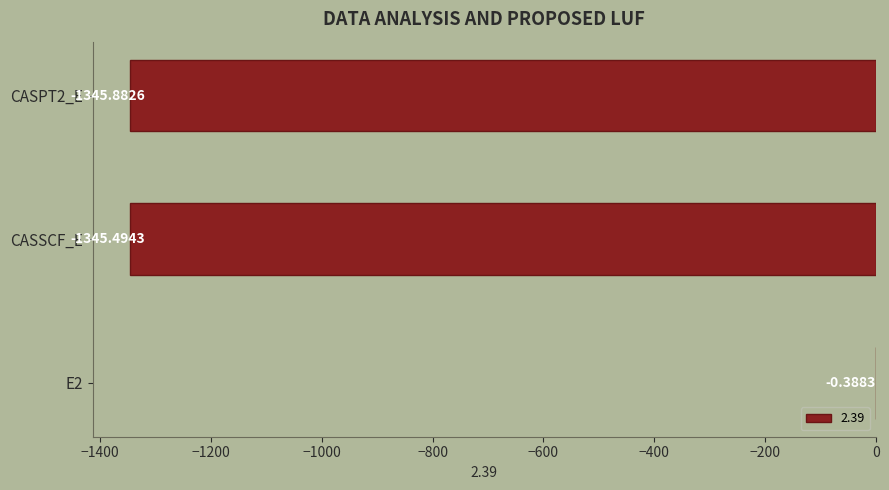

Where is the data nearest to the value -673?

CASSCF_E